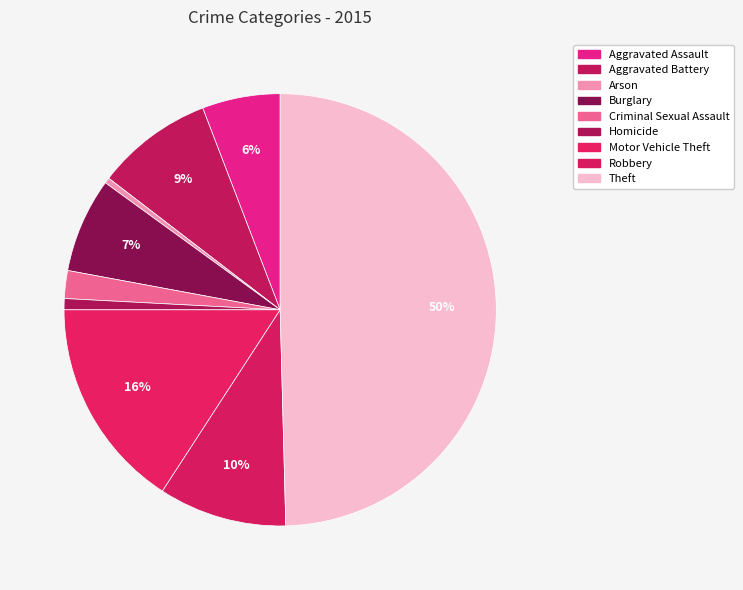

How many slices are in this pie chart?

9